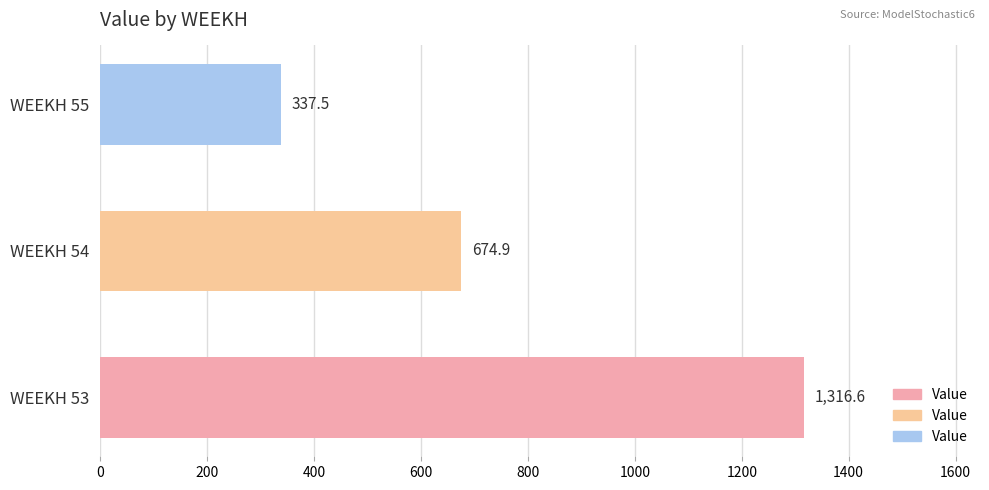

Approximately how many times larger is the value at WEEKH 53 compared to WEEKH 54?

2.0